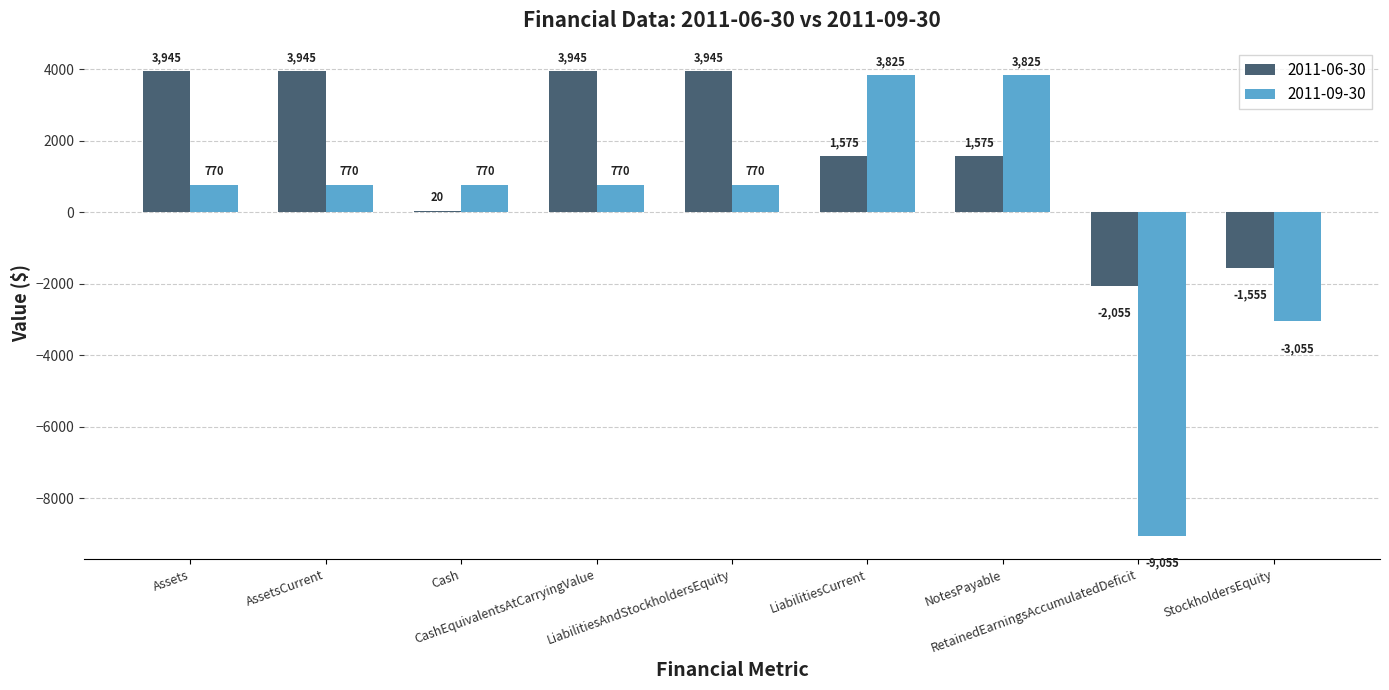

Does the chart contain stacked bars?

No